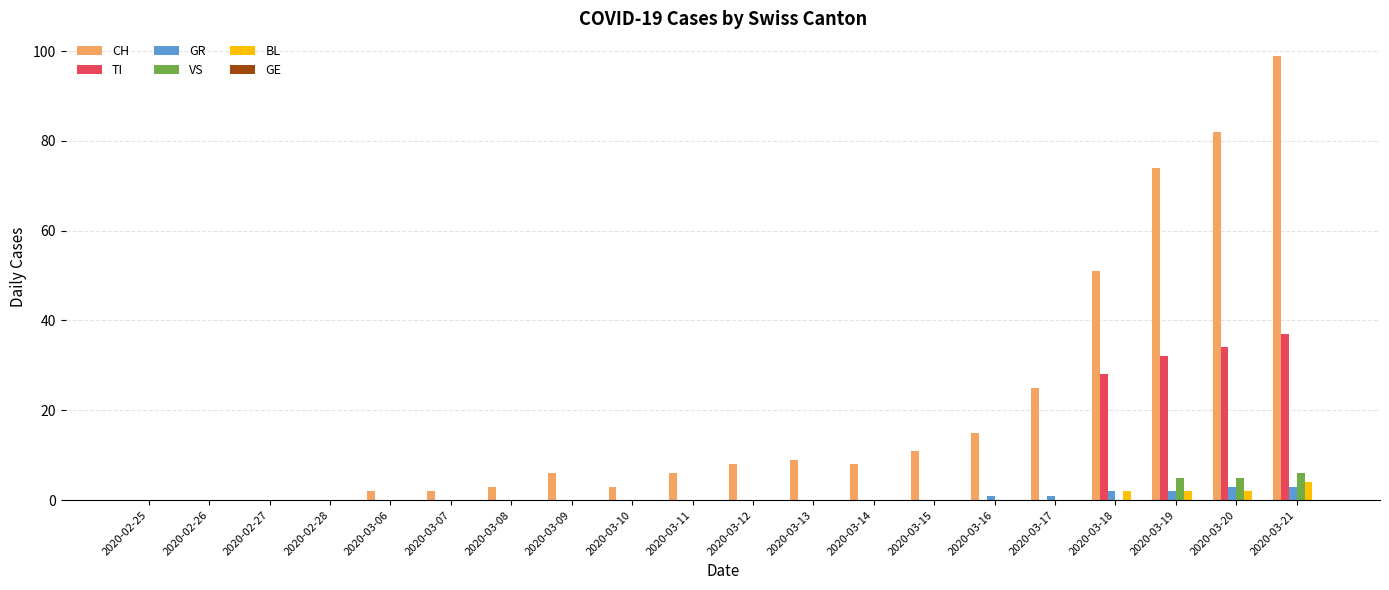

Which series has the largest total across all categories?

CH